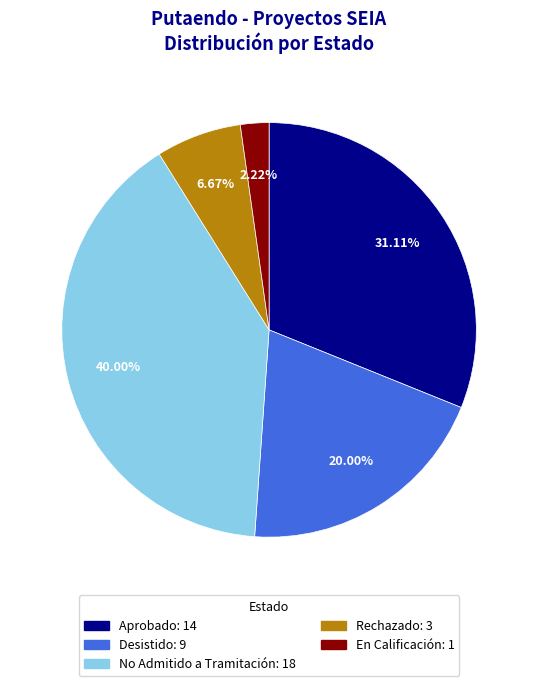

What portion of the pie excludes No Admitido a Tramitación?

60.0%